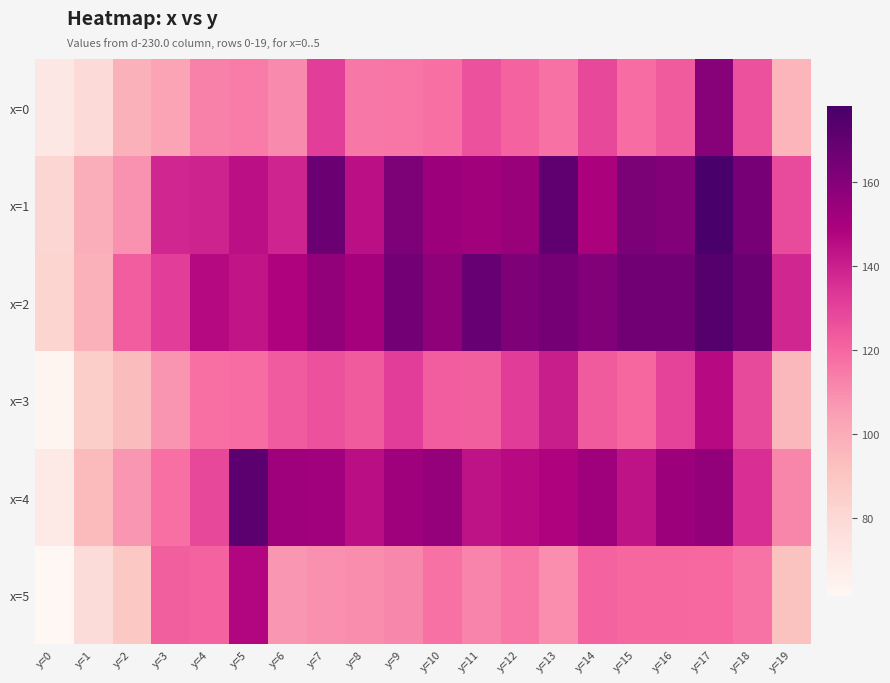

Which series has the largest range (max minus min)?

x=4